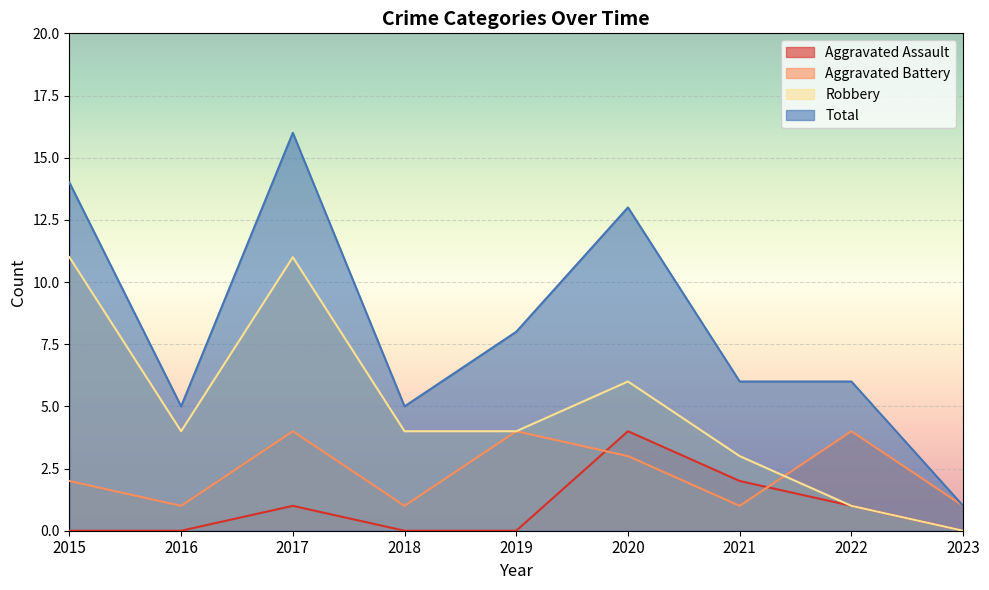

Rank the series by their maximum value, from lowest to highest.

Aggravated Assault, Aggravated Battery, Robbery, Total